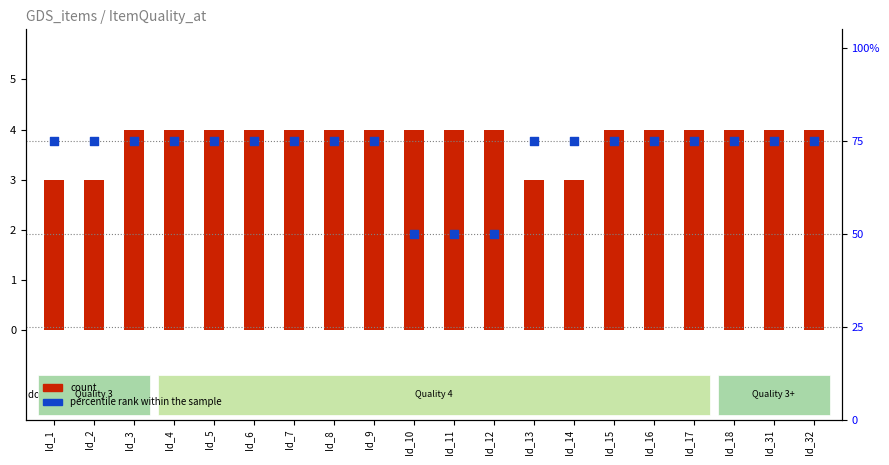

Which series reaches the maximum Y coordinate?

percentile rank within the sample